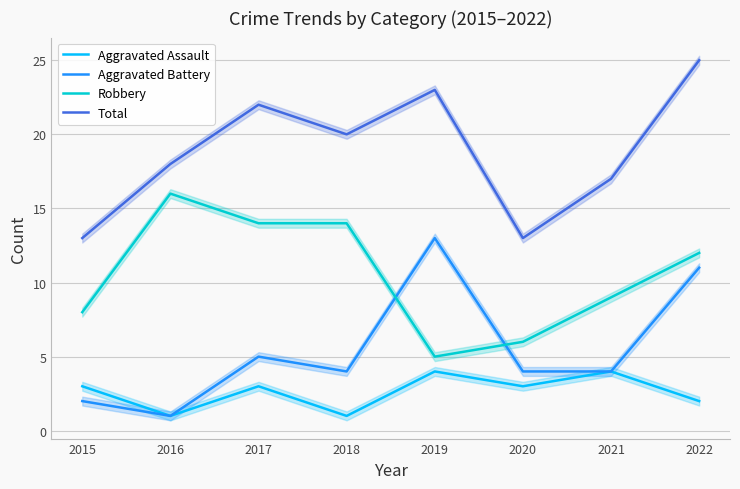

Reading left to right, extract all data points from this chart.

Aggravated Assault: 3	1	3	1	4	3	4	2
Aggravated Battery: 2	1	5	4	13	4	4	11
Robbery: 8	16	14	14	5	6	9	12
Total: 13	18	22	20	23	13	17	25